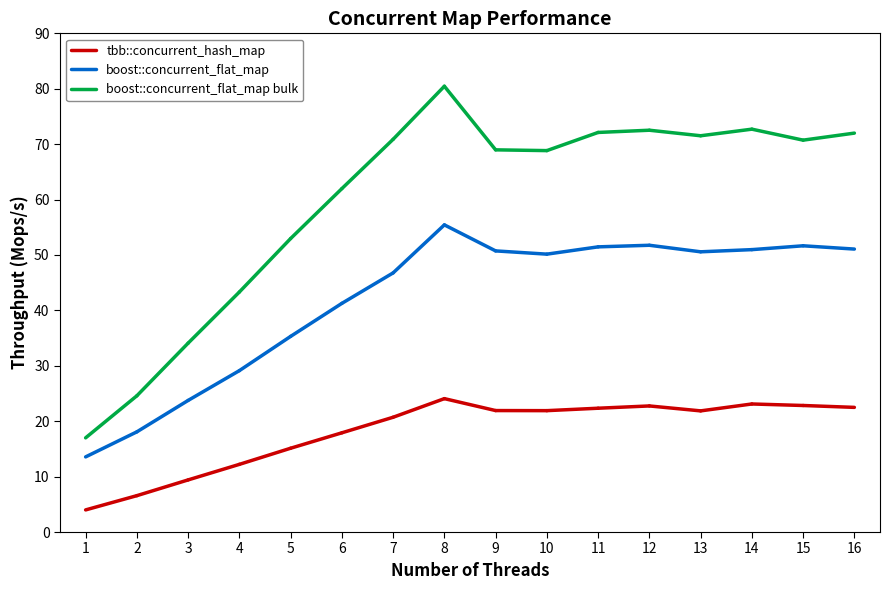

True or false: boost::concurrent_flat_map has a value of 9.0 at 2.

False